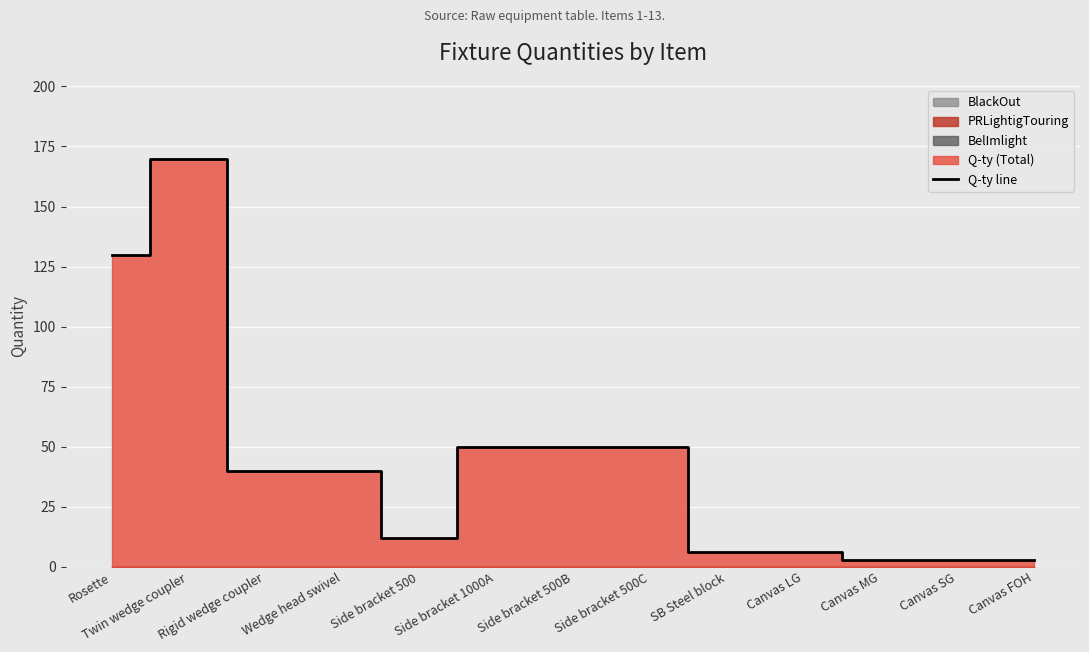

Where is the first local minimum?

Side bracket 500